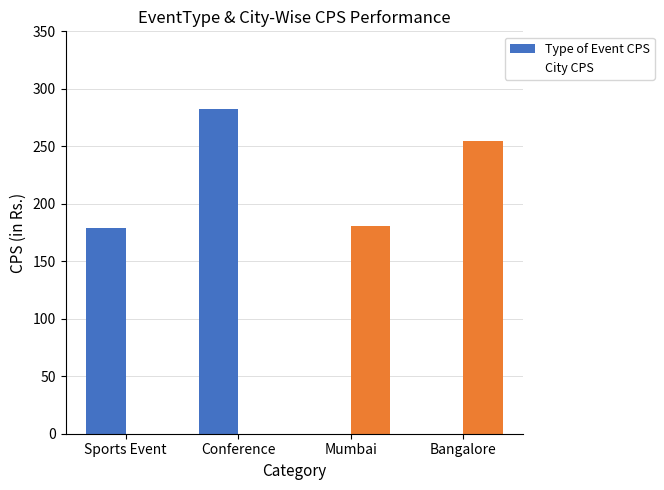

Which label corresponds to the largest value in the chart?

Conference